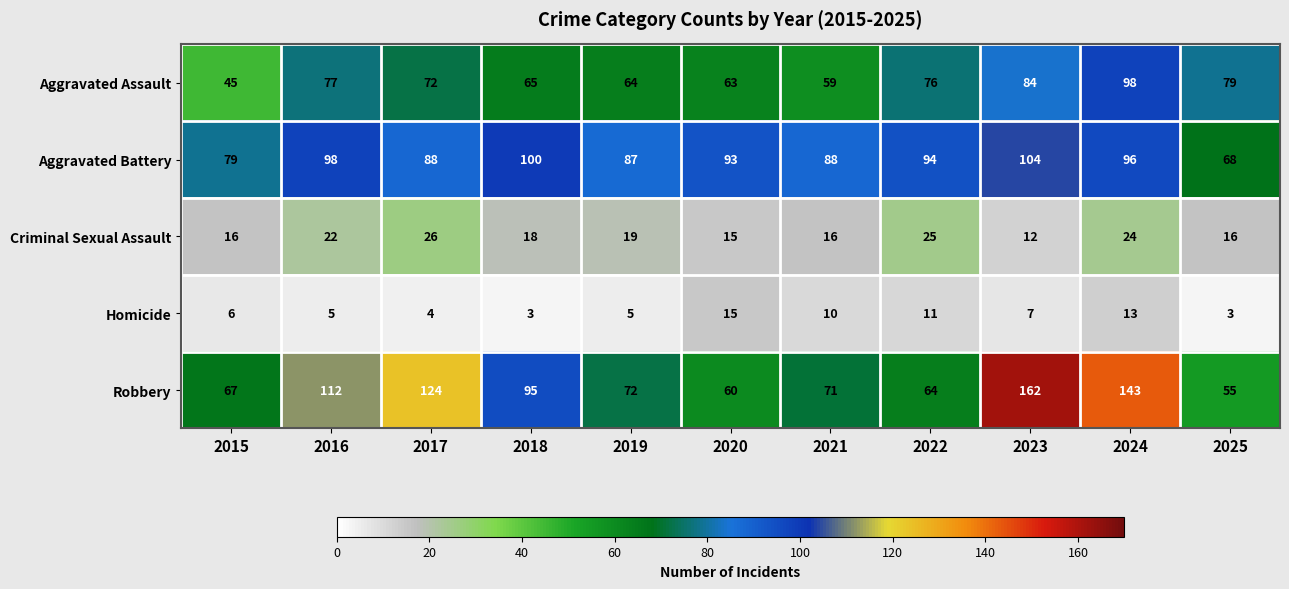

What is the highest value of the Robbery series?

162